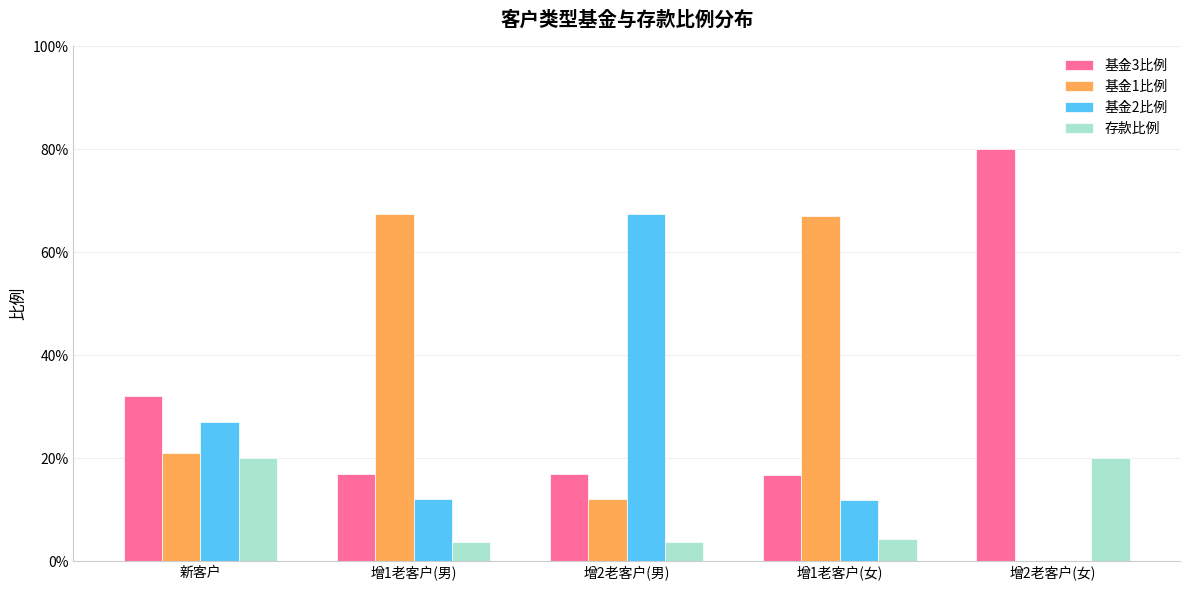

What are all the series names shown in the legend?

基金3比例, 基金1比例, 基金2比例, 存款比例